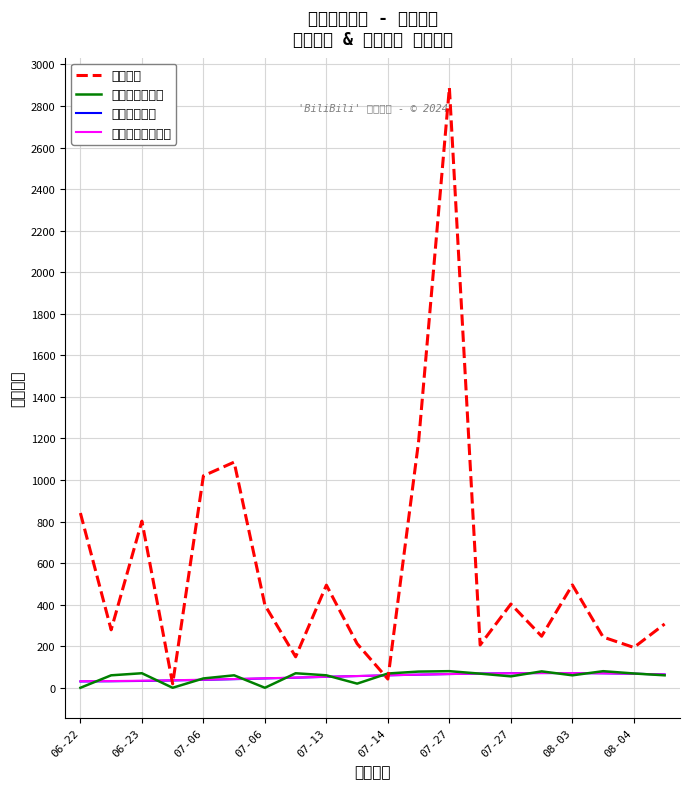

What is the sum of all 最低票价（元） values?

1082.4